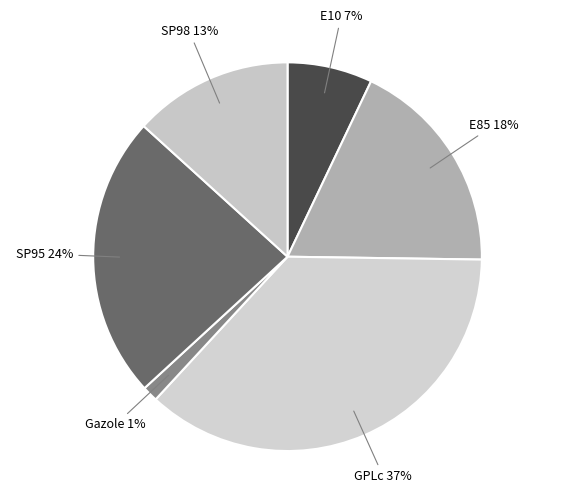

Combined, do SP95 and E85 account for over 50%?

No